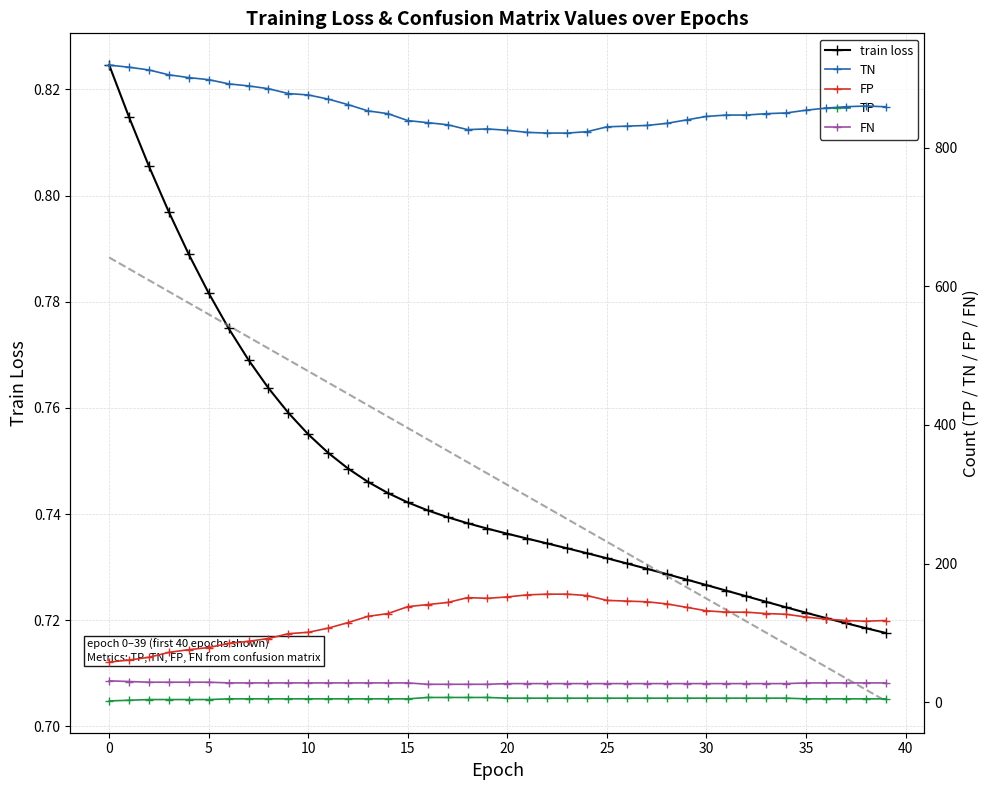

Reading left to right, transcribe all the data shown in this chart.

train loss: 0.8	0.8	0.8	0.8	0.8	0.8	0.8	0.8	0.8	0.8	0.8	0.8	0.7	0.7	0.7	0.7	0.7	0.7	0.7	0.7	0.7	0.7	0.7	0.7	0.7	0.7	0.7	0.7	0.7	0.7	0.7	0.7	0.7	0.7	0.7	0.7	0.7	0.7	0.7	0.7
TN: 919.0	916.0	912.0	905.0	901.0	898.0	892.0	889.0	885.0	878.0	876.0	870.0	862.0	853.0	849.0	839.0	836.0	833.0	826.0	827.0	825.0	822.0	821.0	821.0	823.0	830.0	831.0	832.0	835.0	840.0	845.0	847.0	847.0	849.0	850.0	854.0	857.0	859.0	860.0	859.0
FP: 58.0	61.0	65.0	72.0	76.0	79.0	85.0	88.0	92.0	99.0	101.0	107.0	115.0	124.0	128.0	138.0	141.0	144.0	151.0	150.0	152.0	155.0	156.0	156.0	154.0	147.0	146.0	145.0	142.0	137.0	132.0	130.0	130.0	128.0	127.0	123.0	120.0	118.0	117.0	118.0
TP: 2.0	3.0	4.0	4.0	4.0	4.0	5.0	5.0	5.0	5.0	5.0	5.0	5.0	5.0	5.0	5.0	7.0	7.0	7.0	7.0	6.0	6.0	6.0	6.0	6.0	6.0	6.0	6.0	6.0	6.0	6.0	6.0	6.0	6.0	6.0	5.0	5.0	5.0	5.0	5.0
FN: 31.0	30.0	29.0	29.0	29.0	29.0	28.0	28.0	28.0	28.0	28.0	28.0	28.0	28.0	28.0	28.0	26.0	26.0	26.0	26.0	27.0	27.0	27.0	27.0	27.0	27.0	27.0	27.0	27.0	27.0	27.0	27.0	27.0	27.0	27.0	28.0	28.0	28.0	28.0	28.0